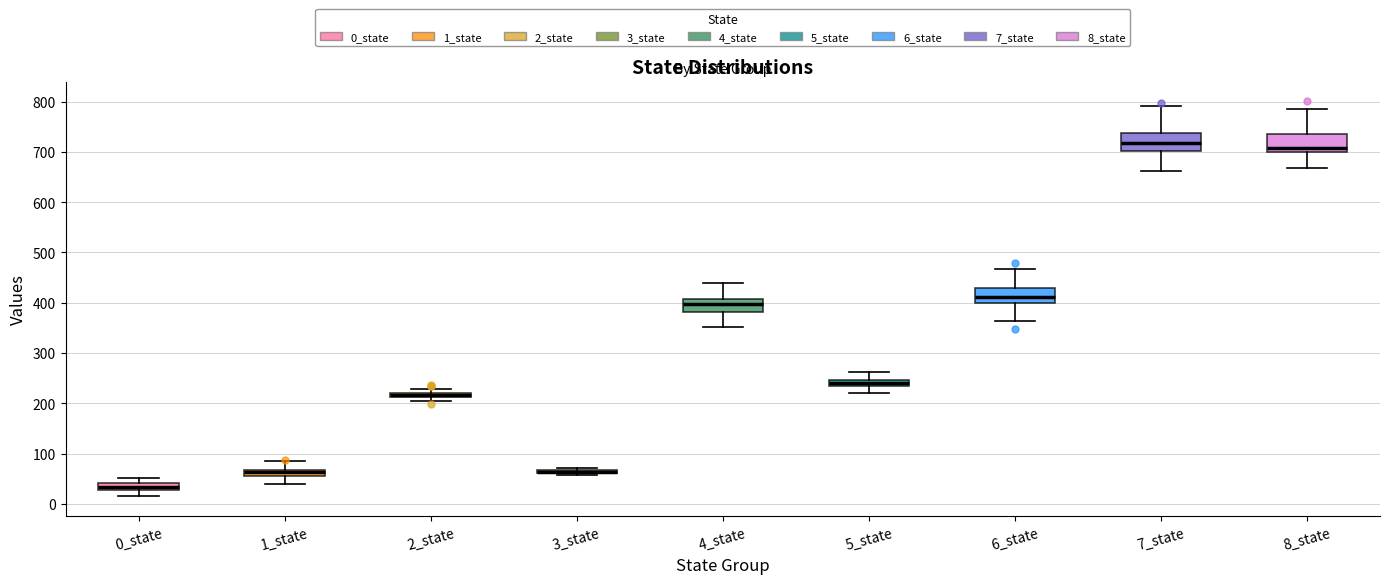

Where does the median line of the box for 8_state sit on the y-axis? The values are not printed on the chart, so give them approximately, as read against the axis.

710